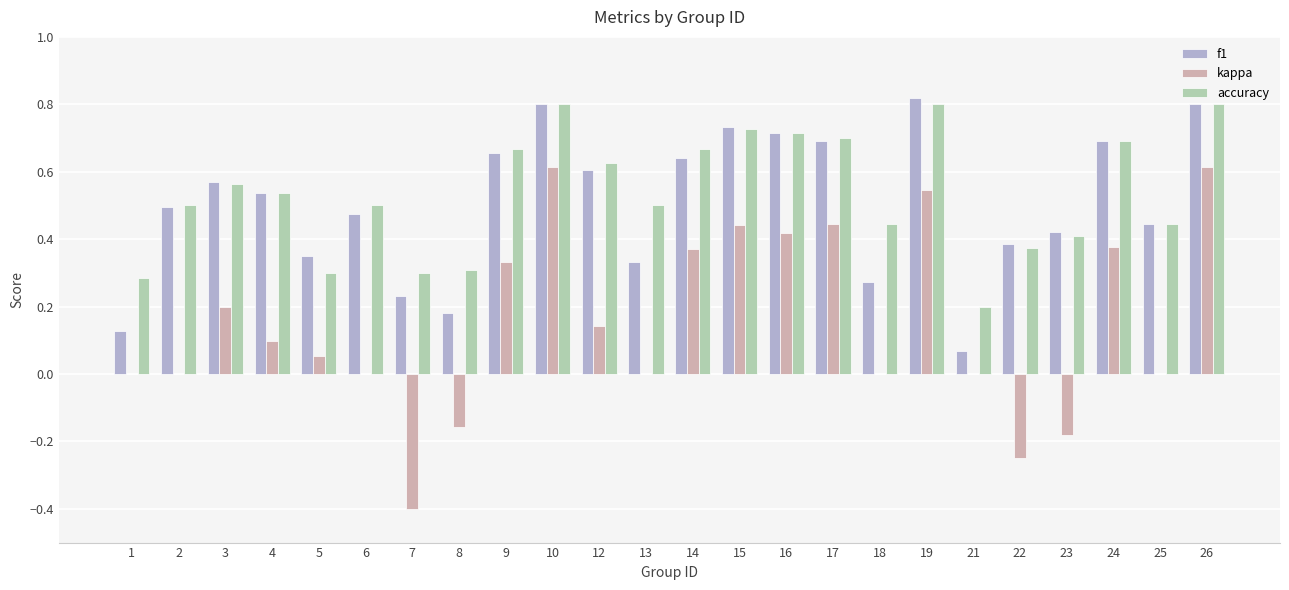

How many groups of bars are there?

24